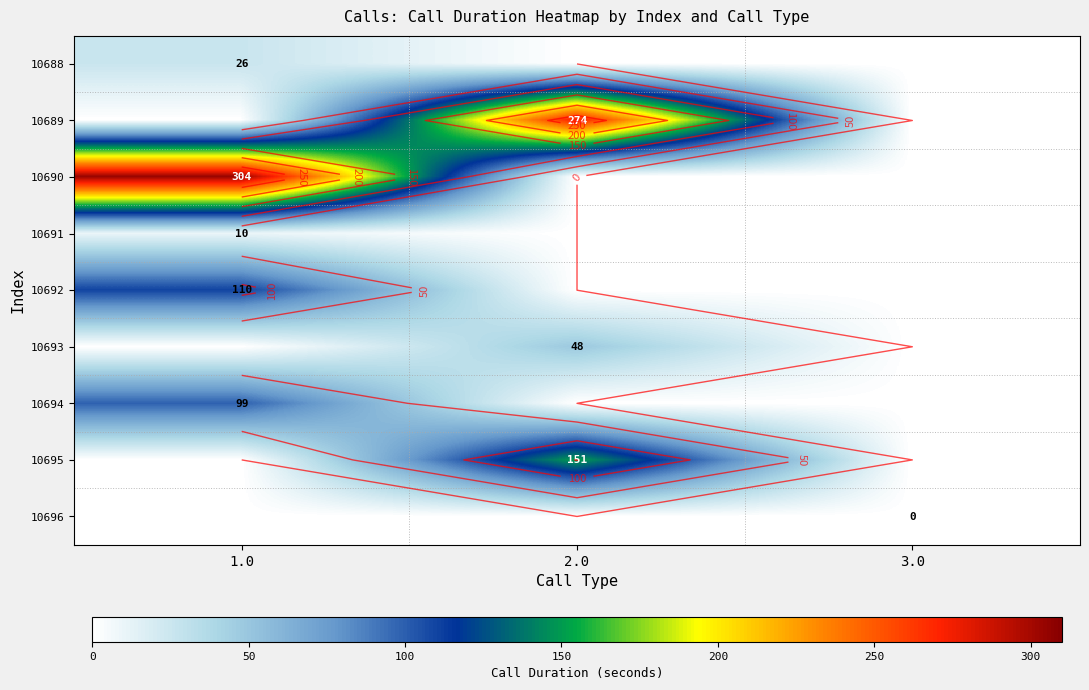

Reading right to left, transcribe all the data shown in this chart.

row_0: 3.0=0	2.0=0	1.0=26
row_1: 3.0=0	2.0=274	1.0=0
row_2: 3.0=0	2.0=0	1.0=304
row_3: 3.0=0	2.0=0	1.0=10
row_4: 3.0=0	2.0=0	1.0=110
row_5: 3.0=0	2.0=48	1.0=0
row_6: 3.0=0	2.0=0	1.0=99
row_7: 3.0=0	2.0=151	1.0=0
row_8: 3.0=0	2.0=0	1.0=0